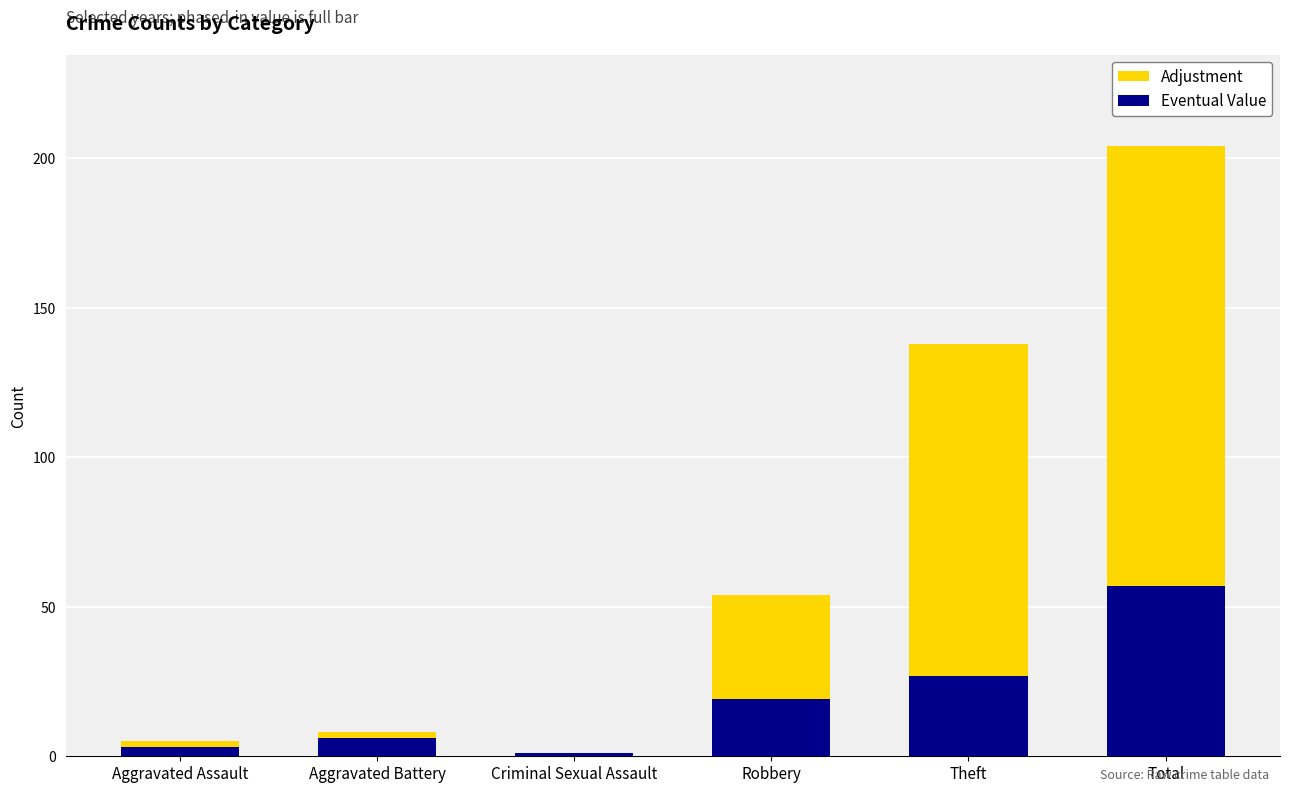

At which category is the sum across all series the highest?

Total